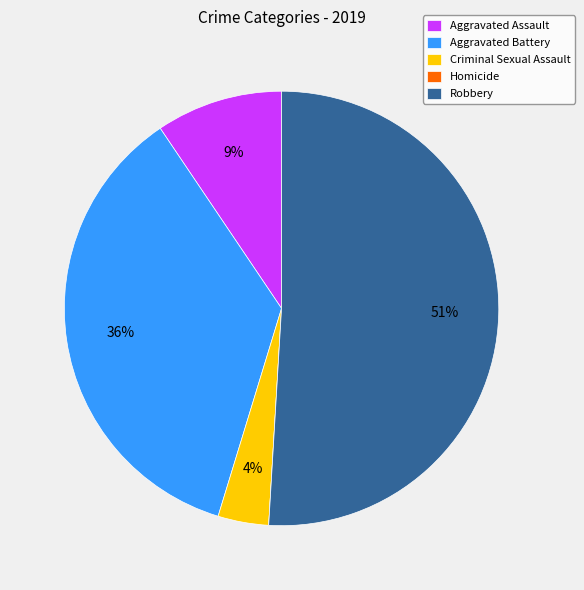

To the nearest percent, what is the average slice percentage?

20%